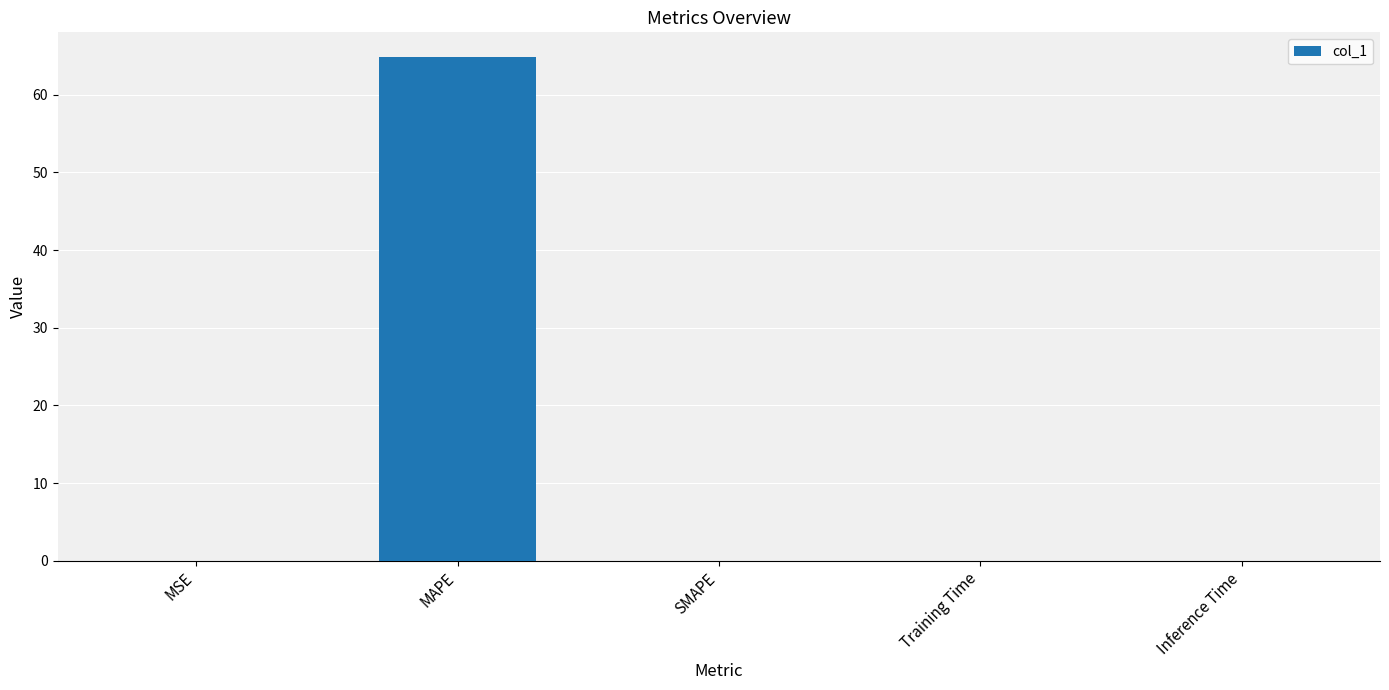

The value at Training Time is 0.0. True or false?

True